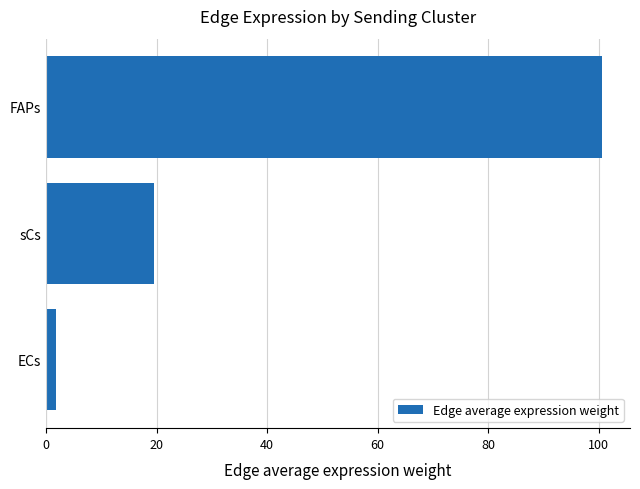

The value at sCs is 9.4. True or false?

False